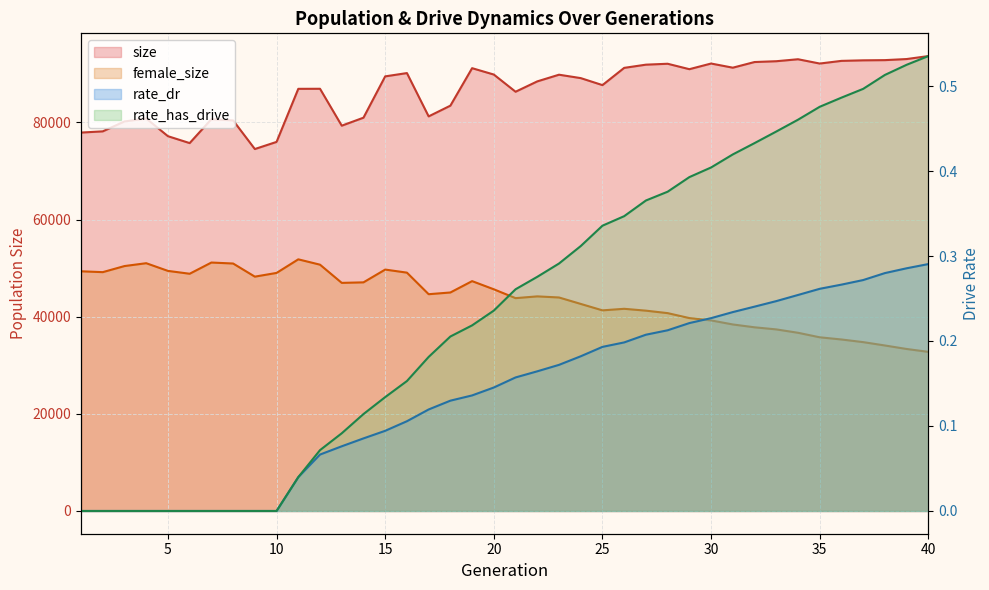

What is the sum of all rate_dr values?

5.6